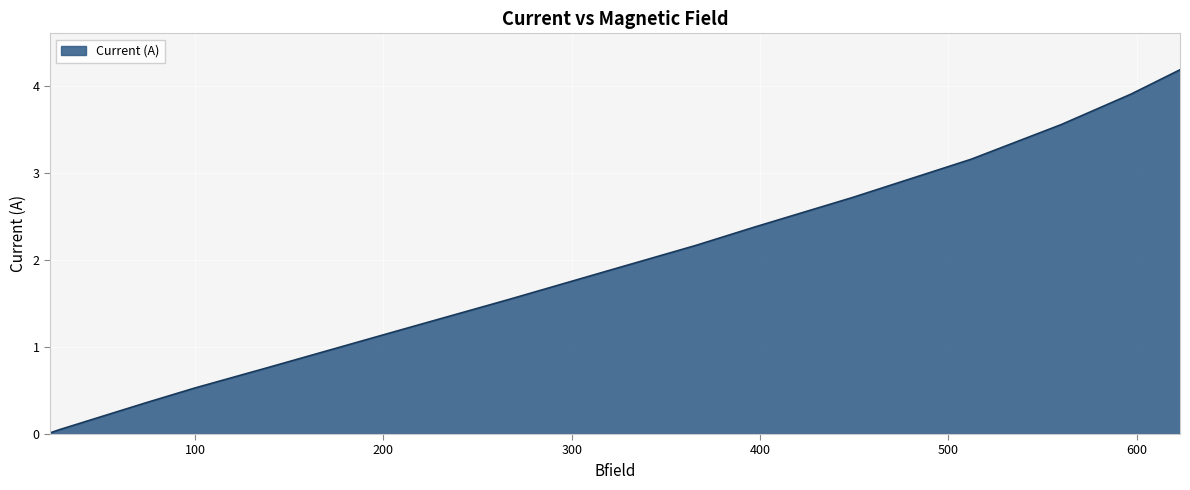

What is the maximum value shown in the chart?

4.2